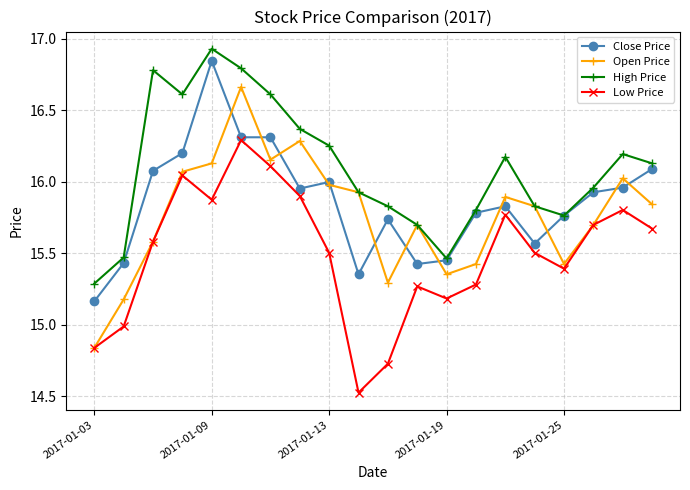

Is this an area chart (filled region under the line)?

No